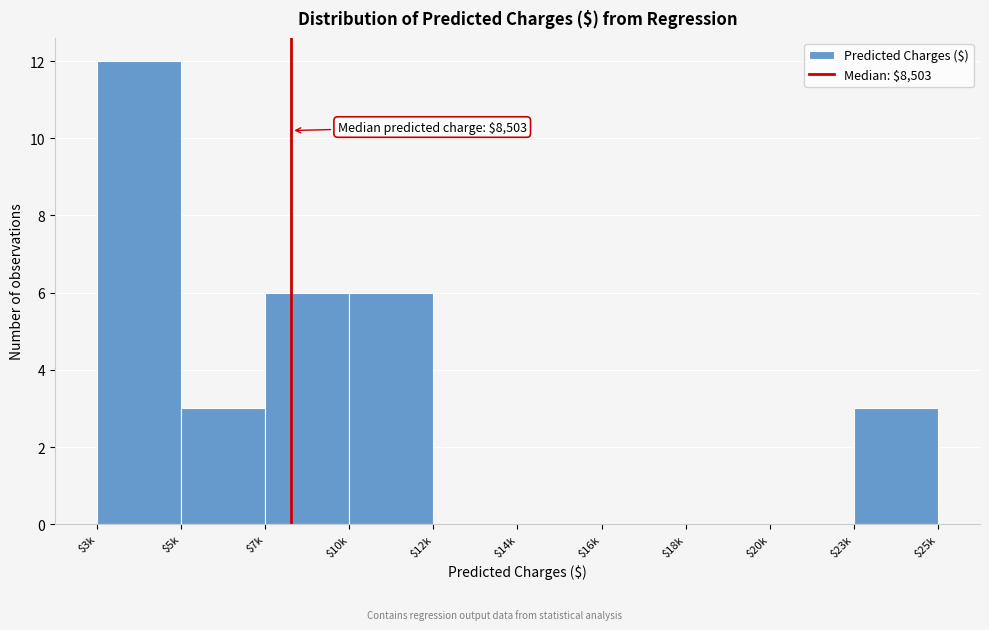

What is the sum of all values?

30